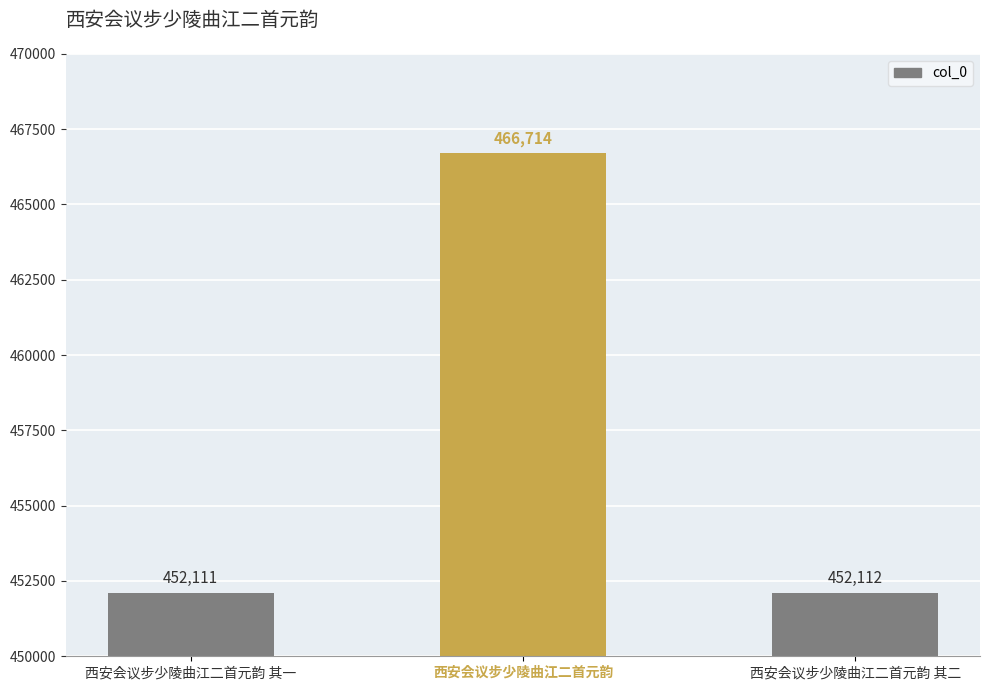

The value at 西安会议步少陵曲江二首元韵 其二 is 92864. True or false?

False